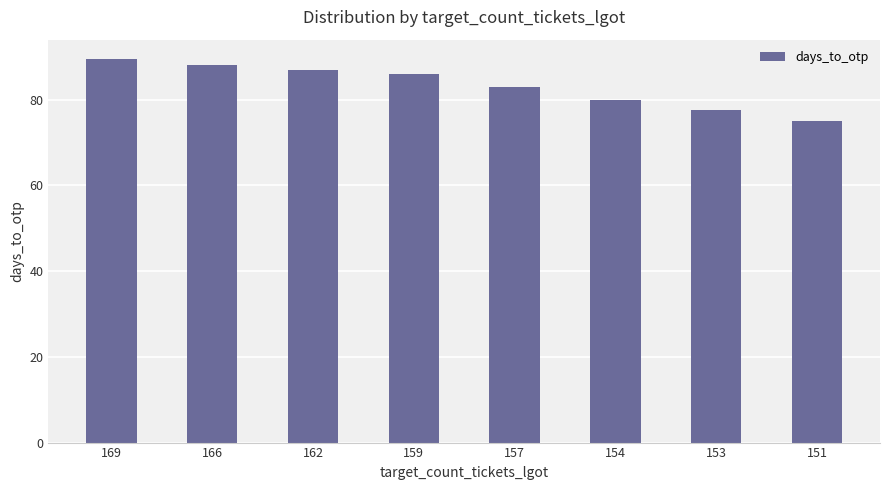

What is the ratio of the value at 169 to the value at 166?

1.0